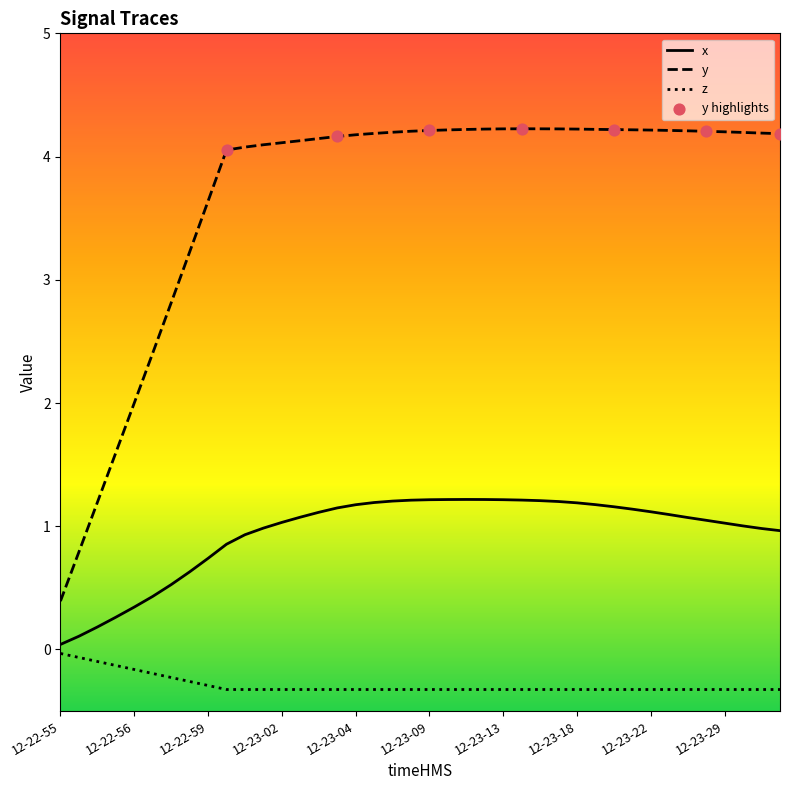

Which series has the largest range (max minus min)?

y